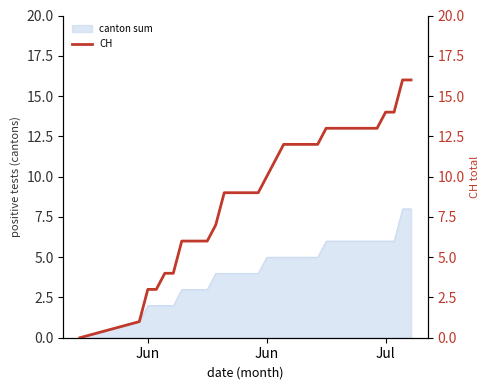

What is the maximum value shown in the chart?

16